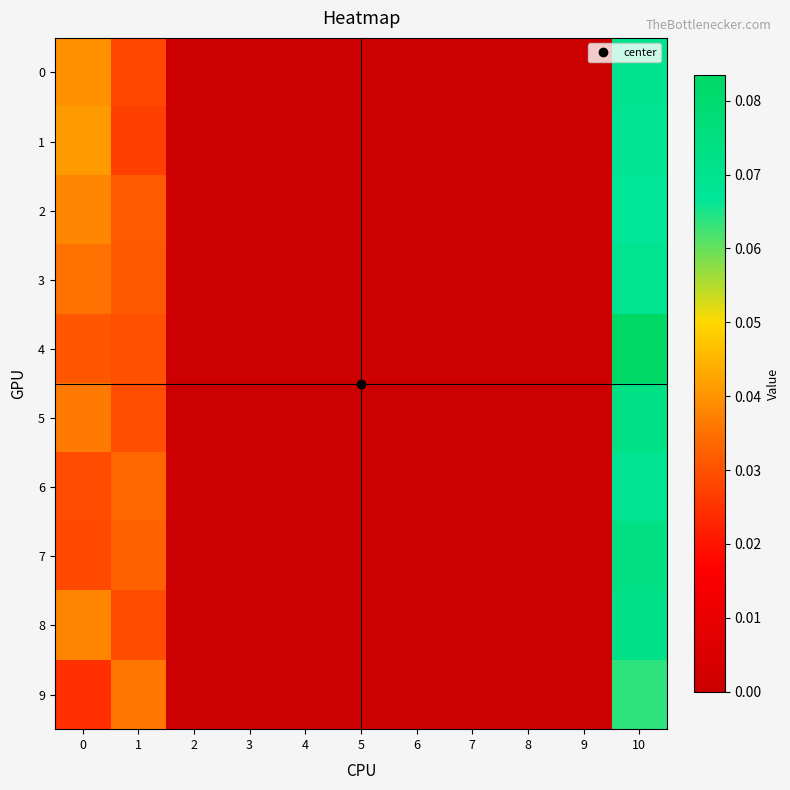

List the series in order of their peak value, highest first.

4, 7, 5, 8, 0, 3, 6, 1, 2, 9